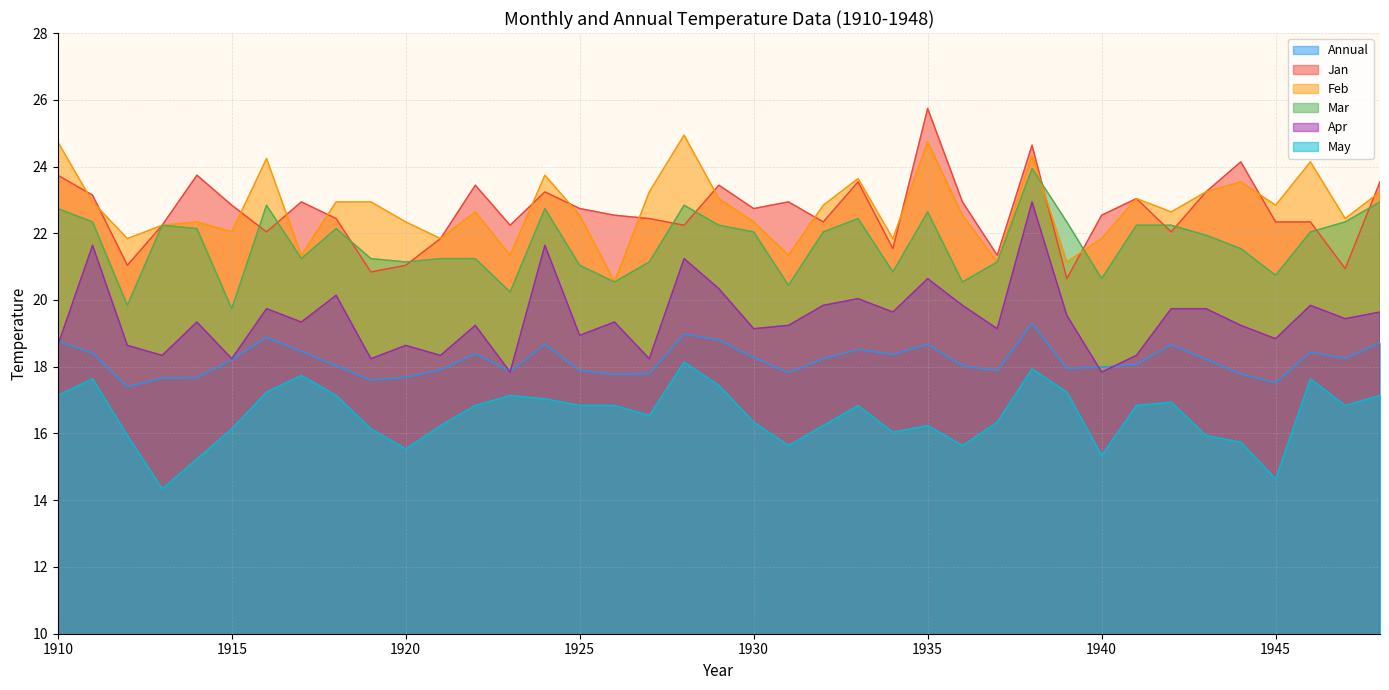

Which series changed the most between 1932 and 1943?

Jan